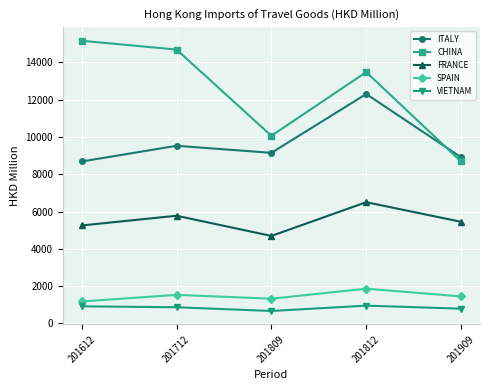

What is the difference between the highest and lowest values at 201812?

12519.1